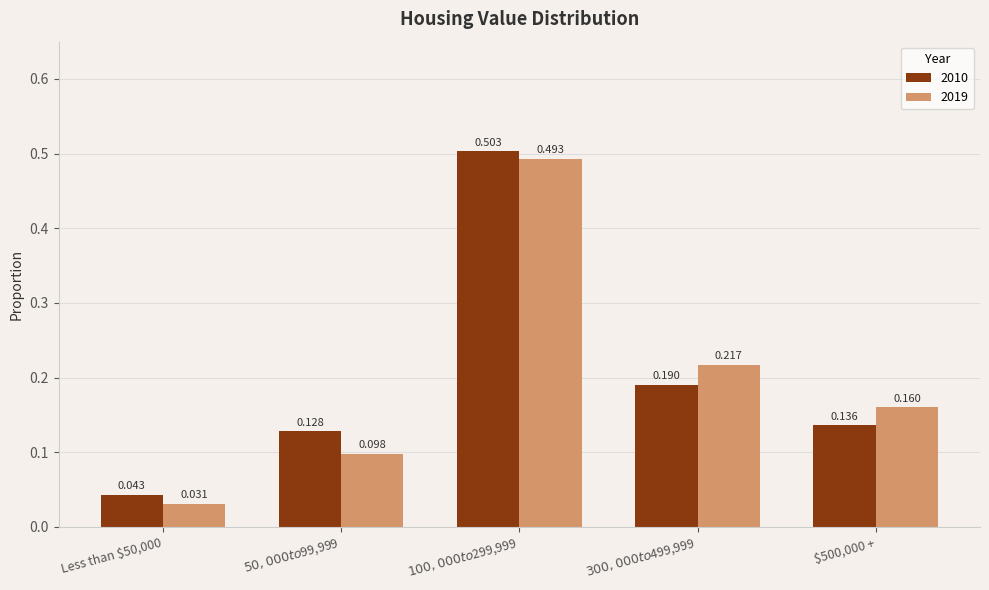

What is the label of the 5th bar from the left?

$500,000 +